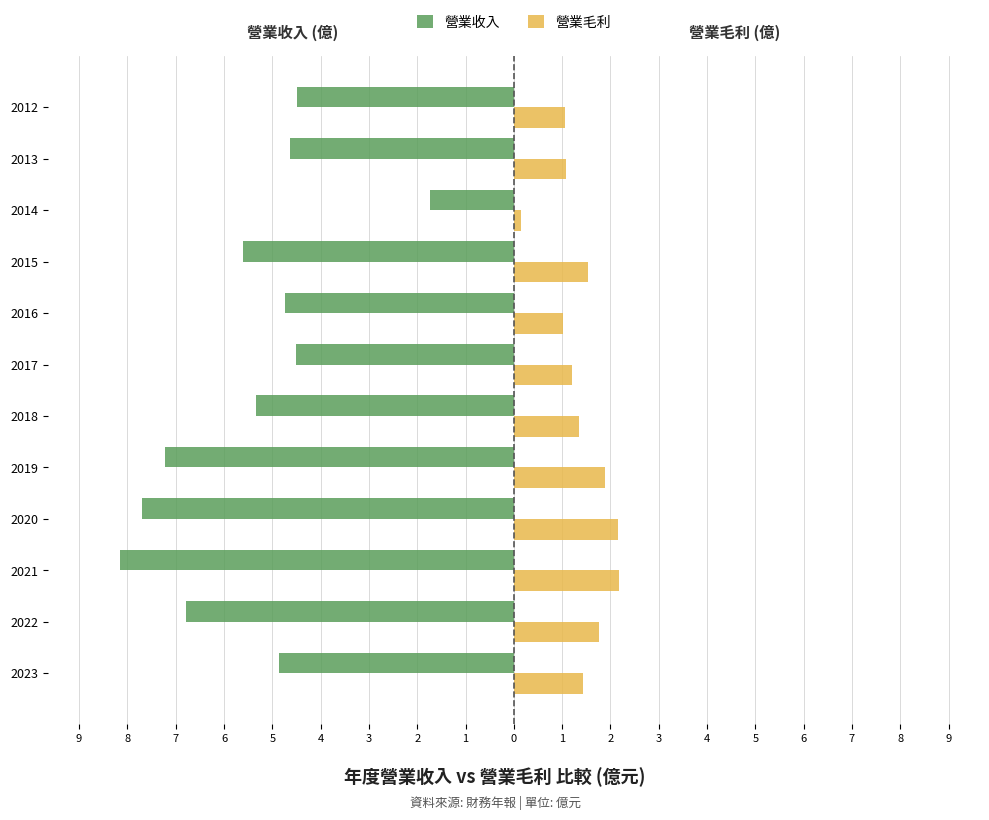

At how many categories does at least one series exceed -1?

12